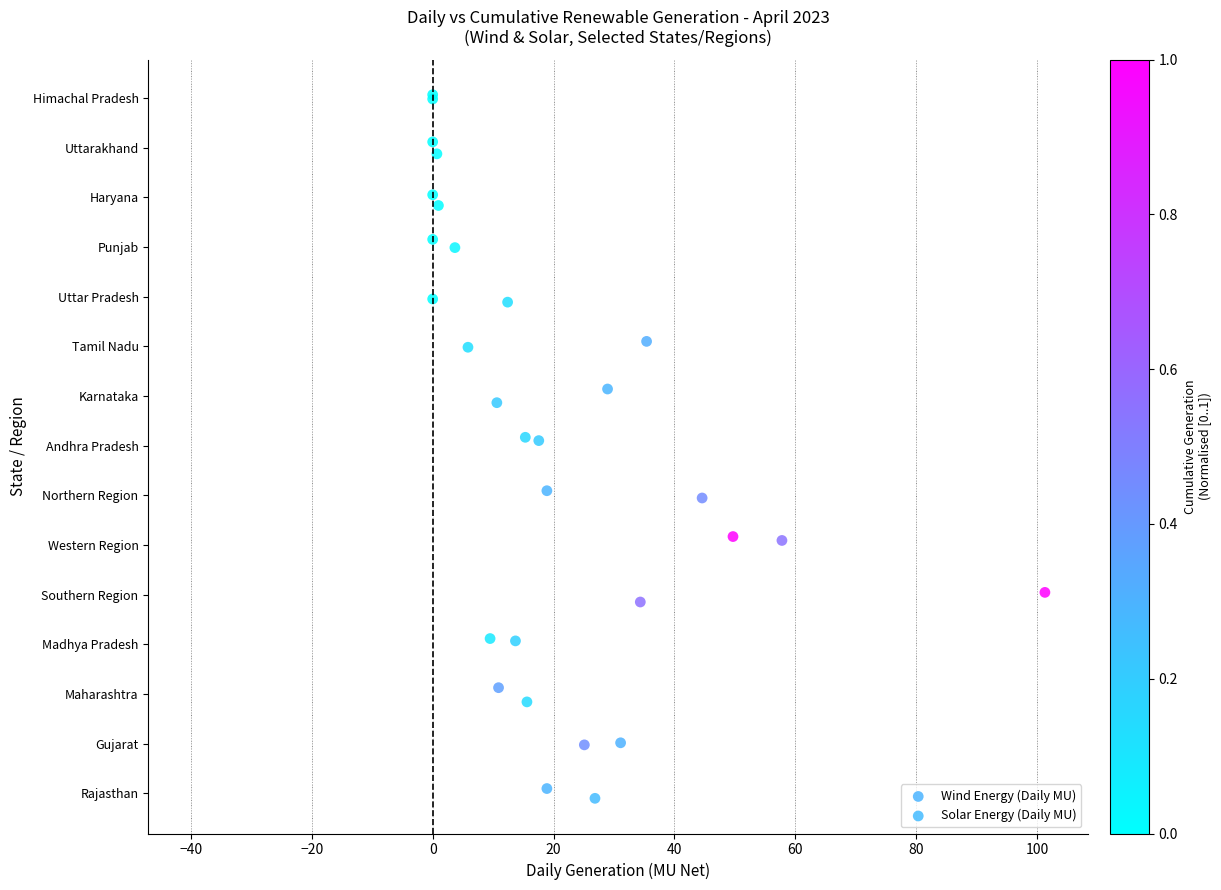

What are all the series names shown in the legend?

Wind Energy (Daily MU), Solar Energy (Daily MU)